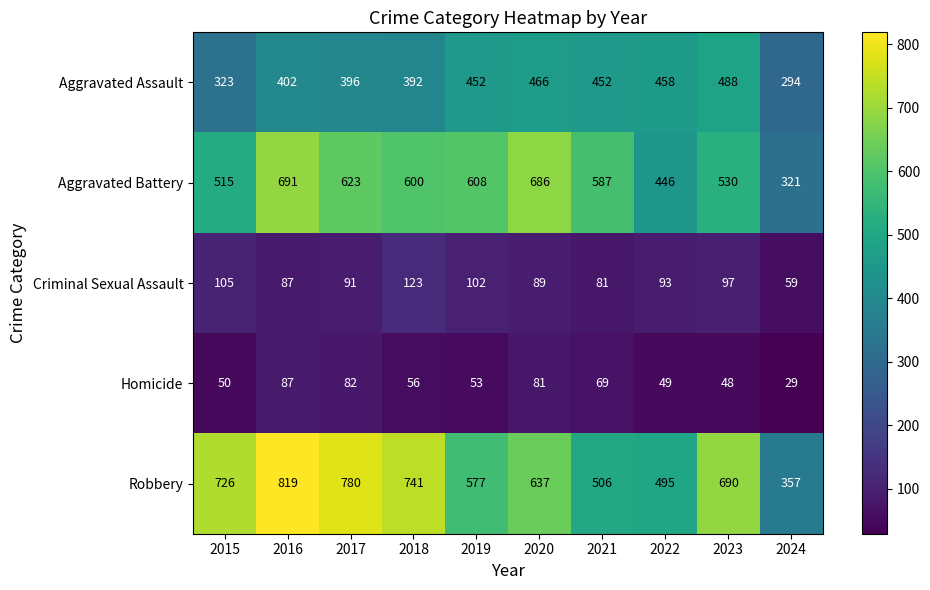

What is the total value across all series at 2019?

1792